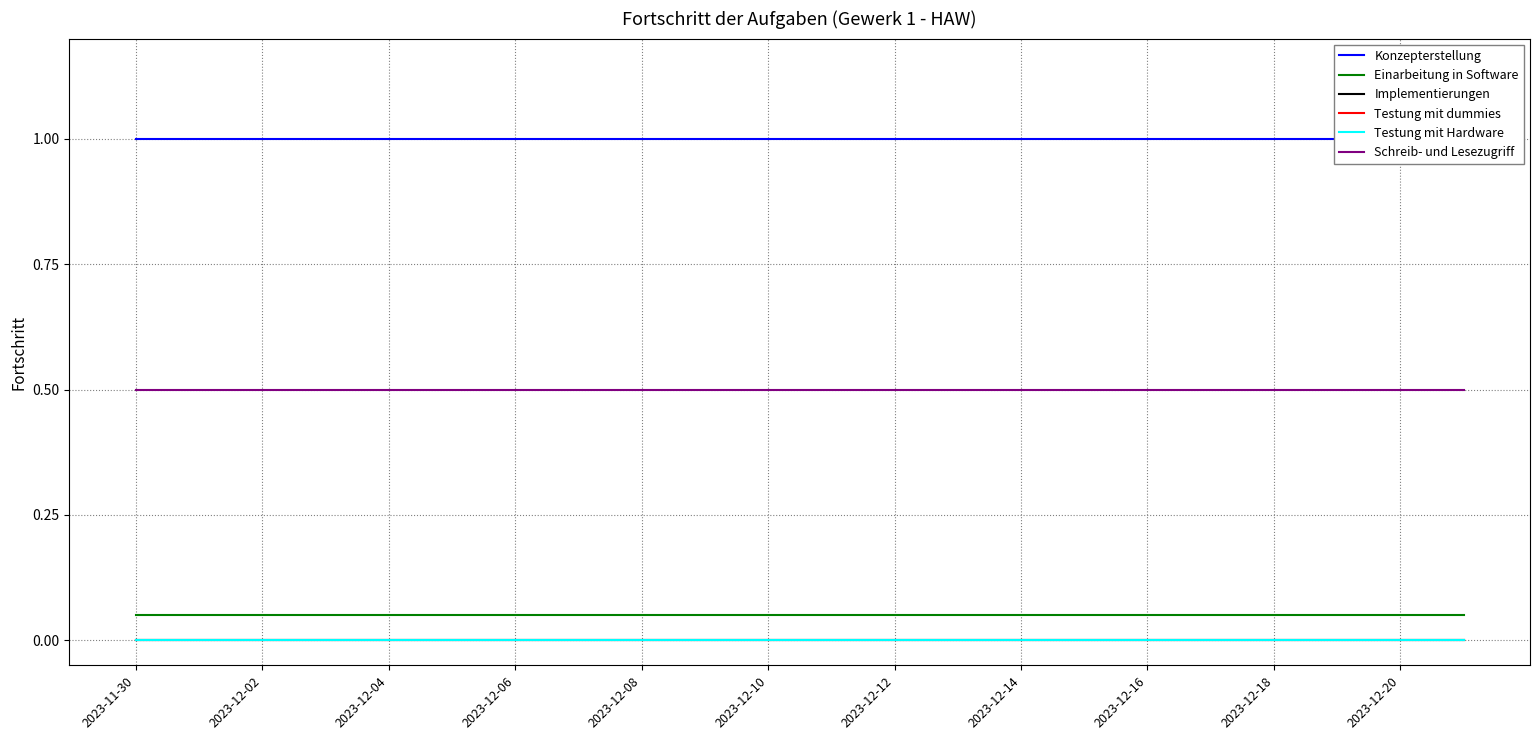

True or false: Schreib- und Lesezugriff has more than 0 interior local peaks.

False